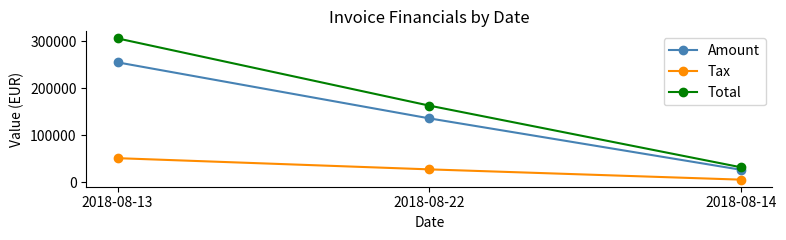

What is the difference between the Tax values at 2018-08-14 and 2018-08-13?

45764.2